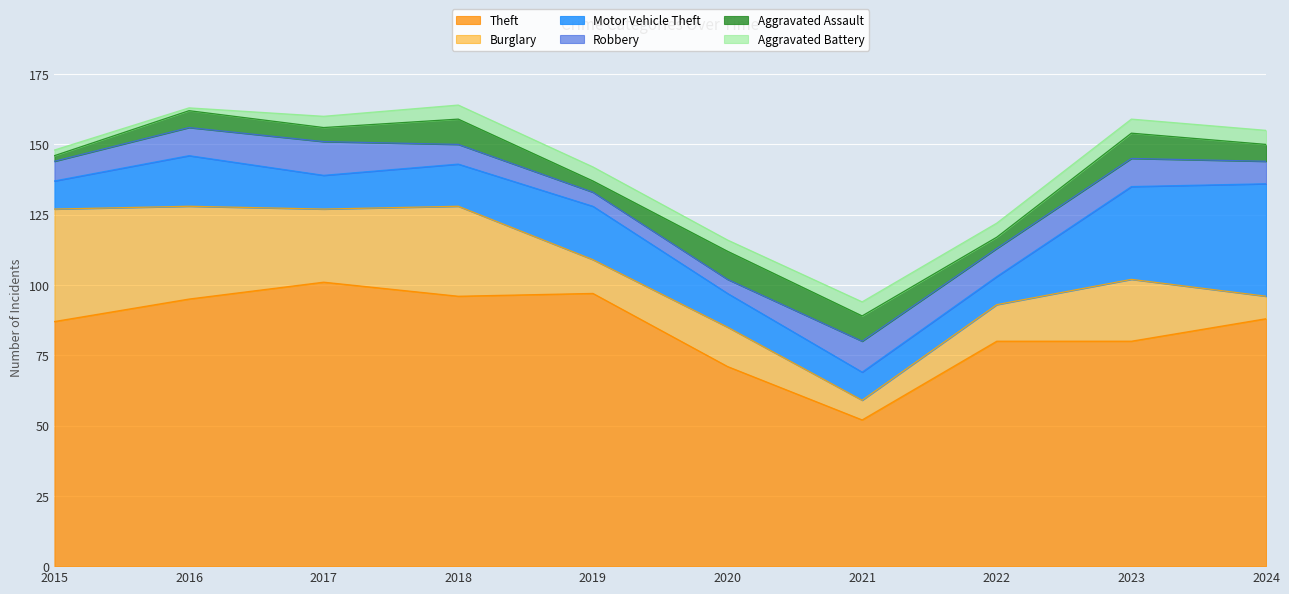

The value of Motor Vehicle Theft at 2024 is 22. True or false?

False